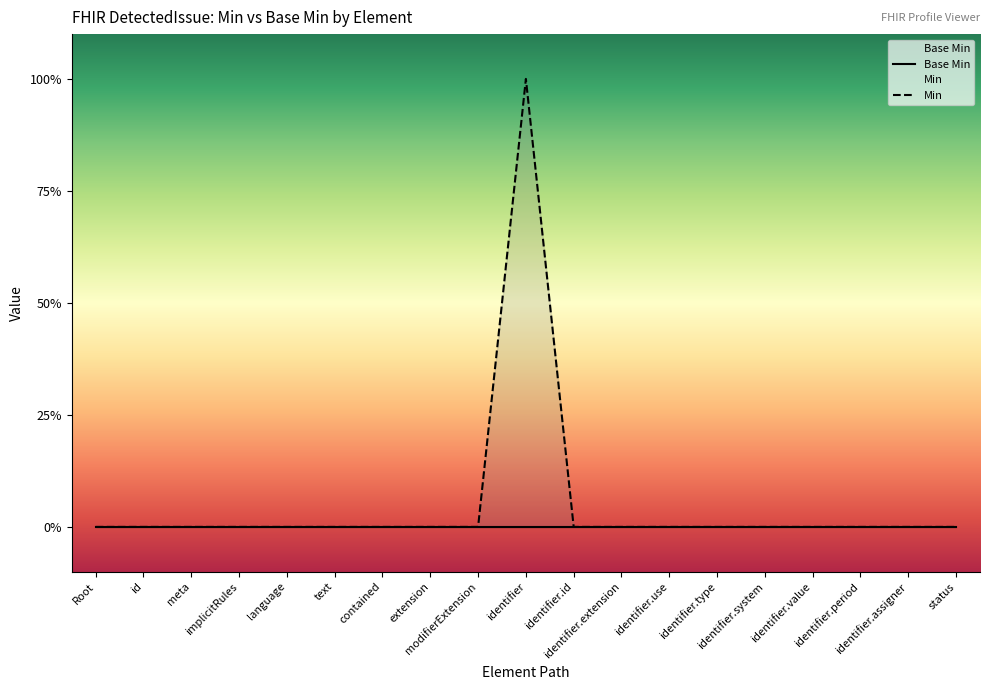

Is it true that the value at Root is 1?

False